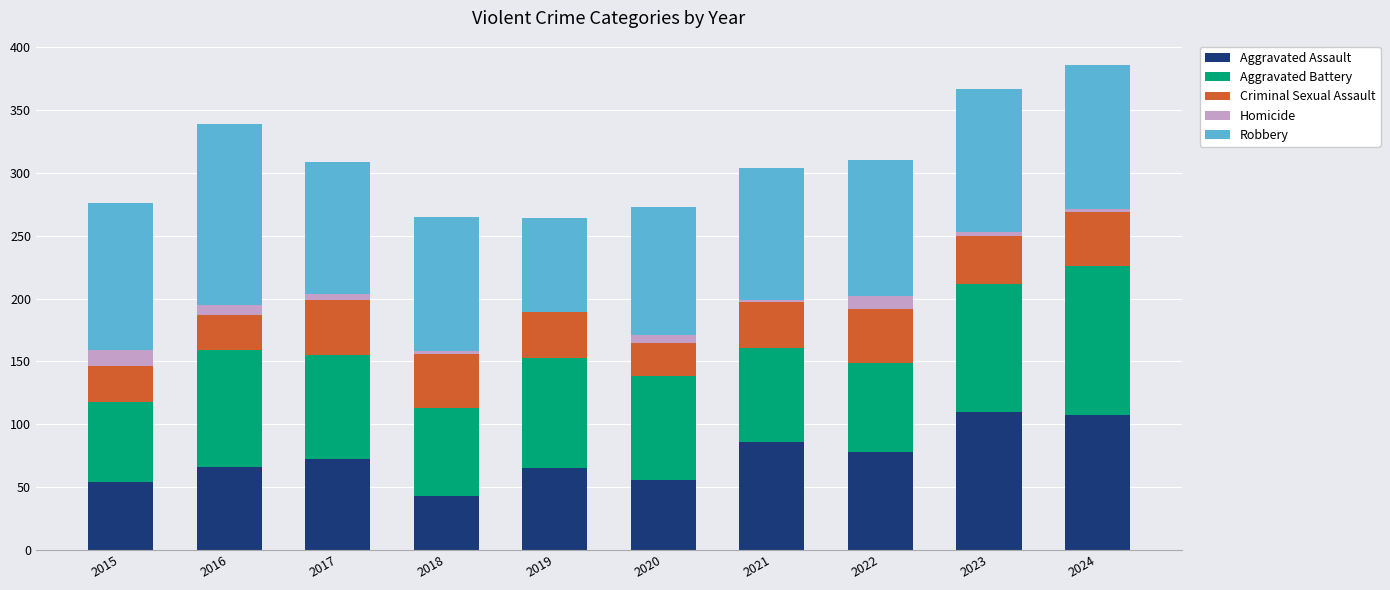

The value of Aggravated Assault at 2019 is 28. True or false?

False